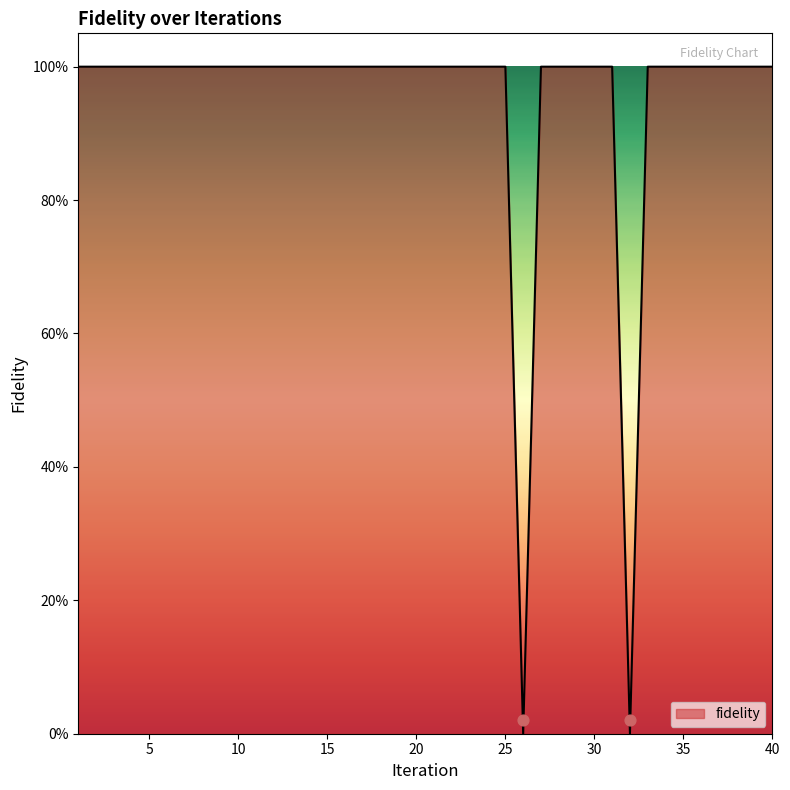

Approximately how many times larger is the value at 16 compared to 5?

1.0